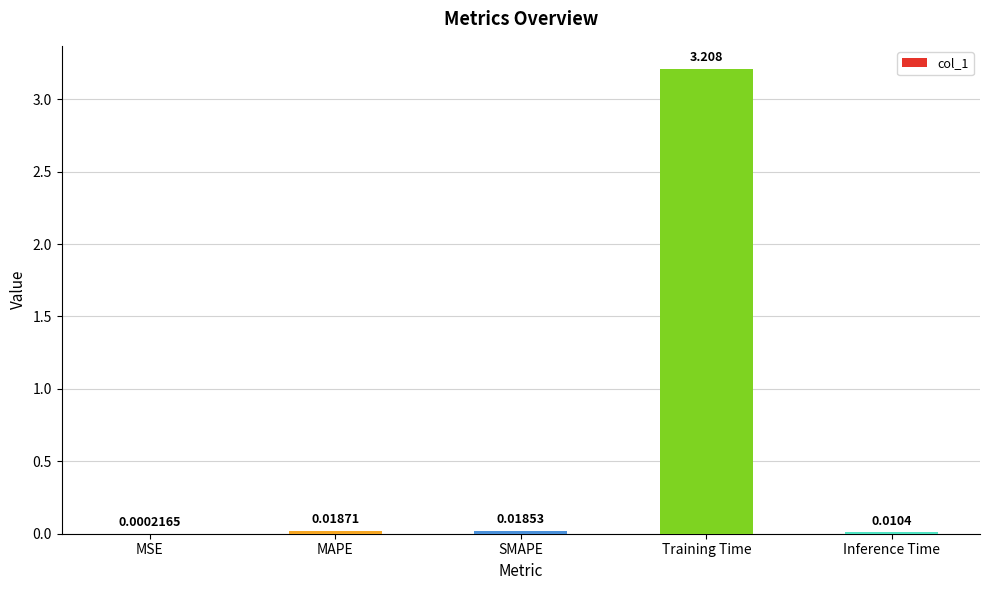

The value at Training Time is 2.1. True or false?

False